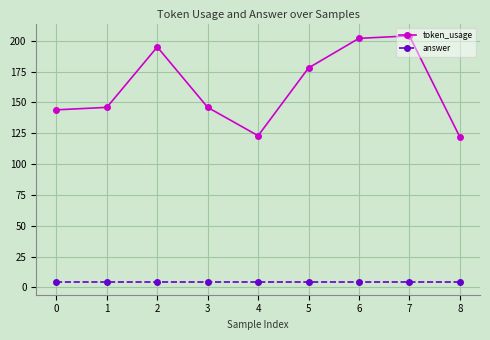

What is the sum of all answer values?

36